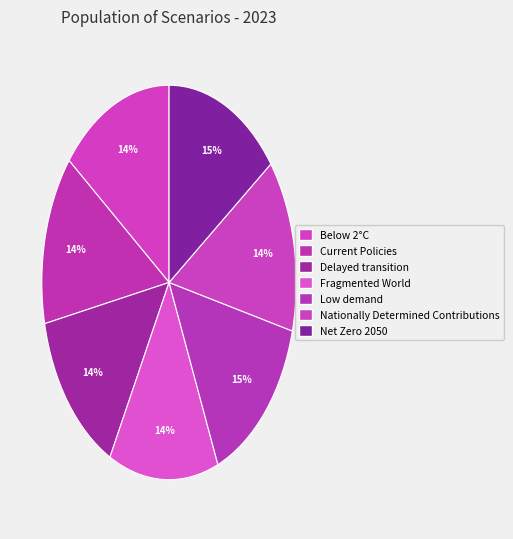

How many slices are in this pie chart?

7